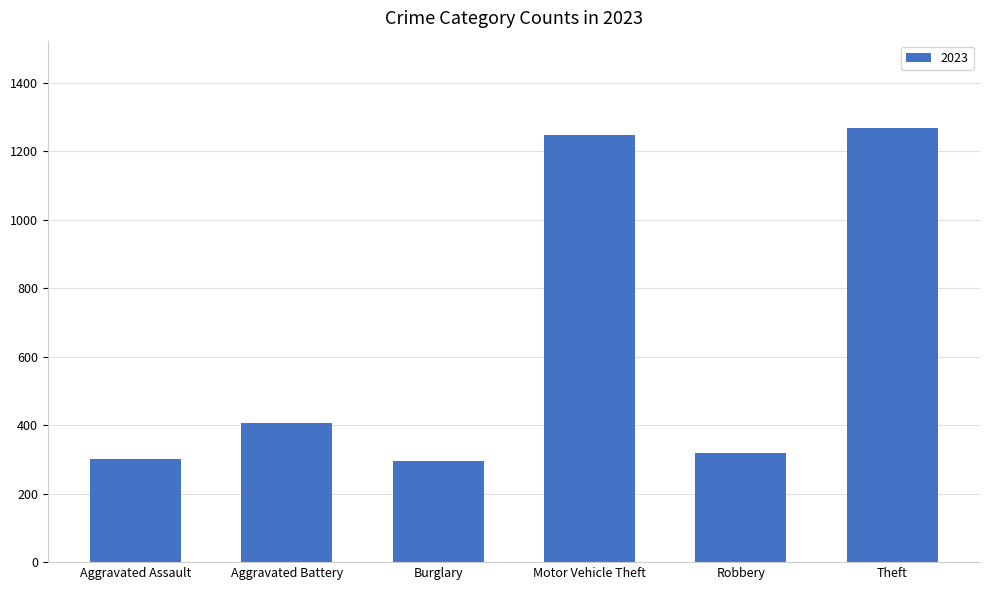

At which label is the value closest to 782?

Aggravated Battery